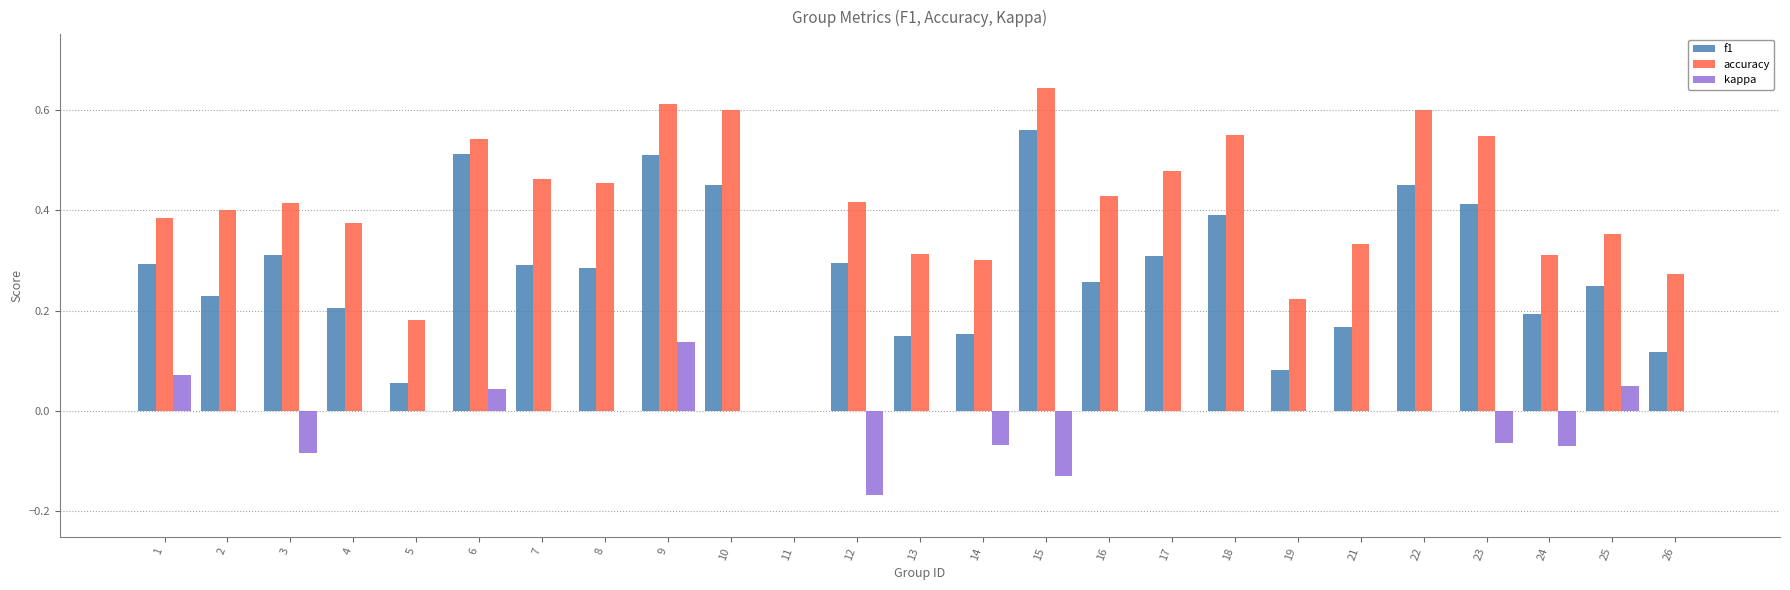

Which category has the highest value in the accuracy series?

15